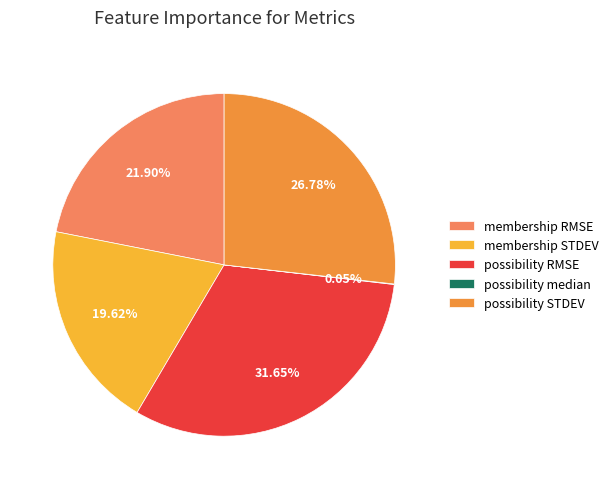

Which category has the biggest portion of the pie?

possibility RMSE